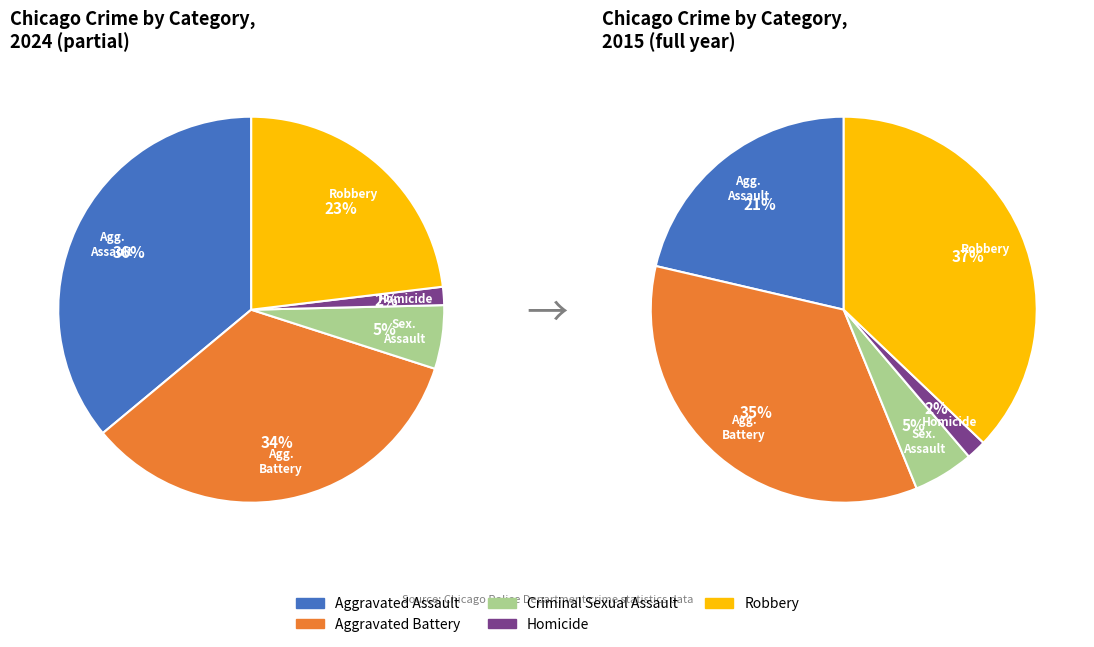

Which has a higher value, Homicide or Robbery?

Robbery